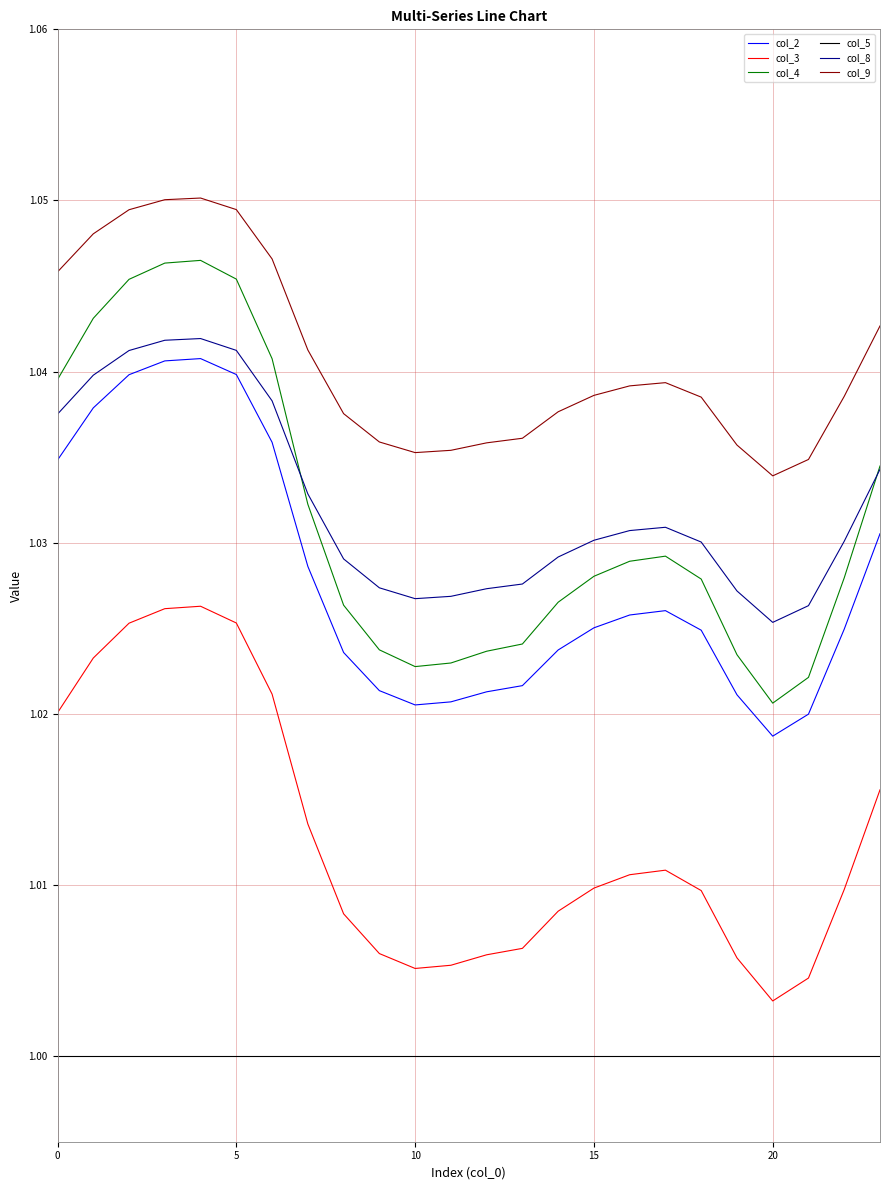

True or false: col_4 and col_9 cross at least once.

False